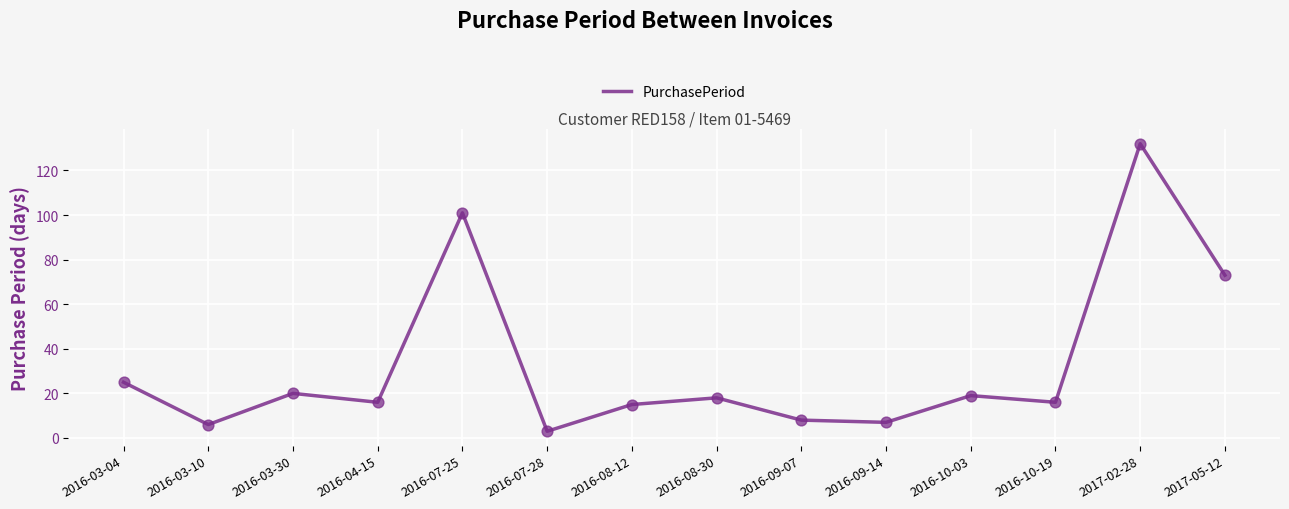

Between 2016-10-03 and 2016-08-12, which is larger?

2016-10-03